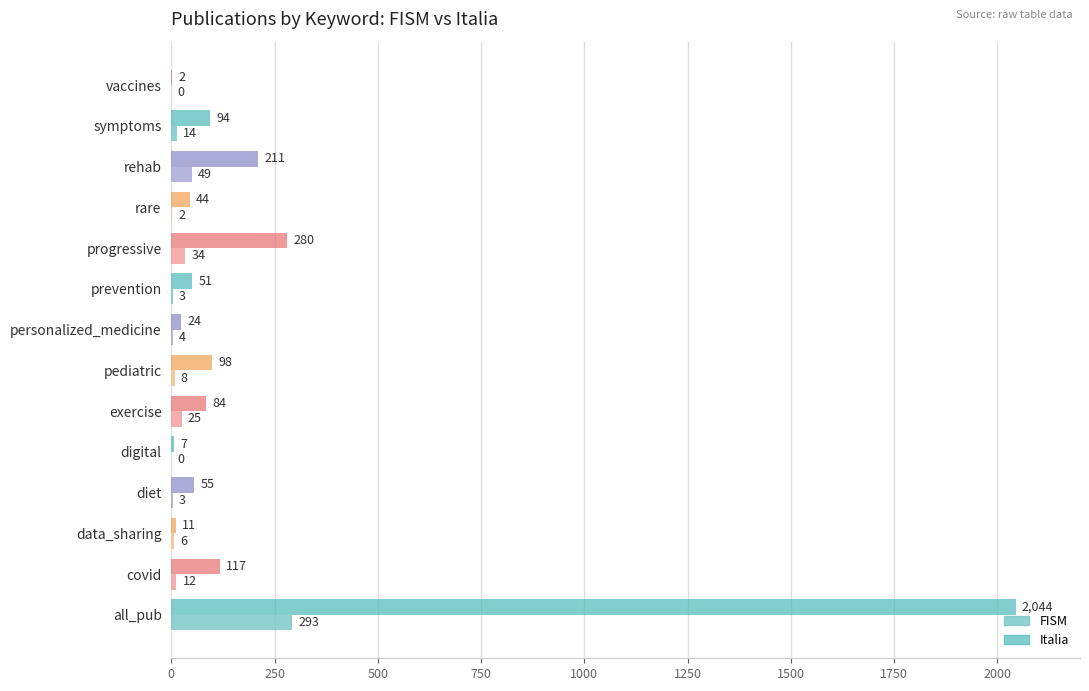

Which series changed the most between covid and diet?

Italia